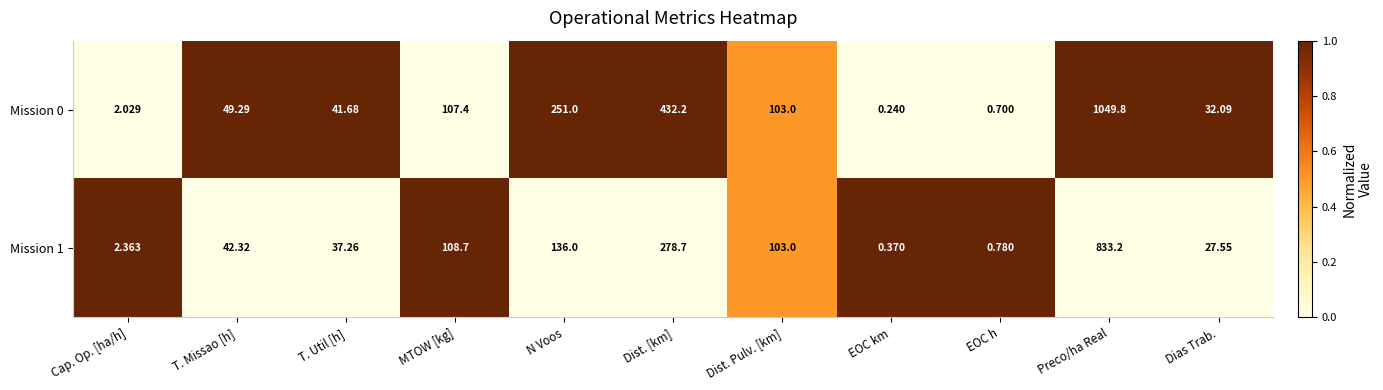

At EOC h, list the series in order from smallest to largest.

Mission 0, Mission 1